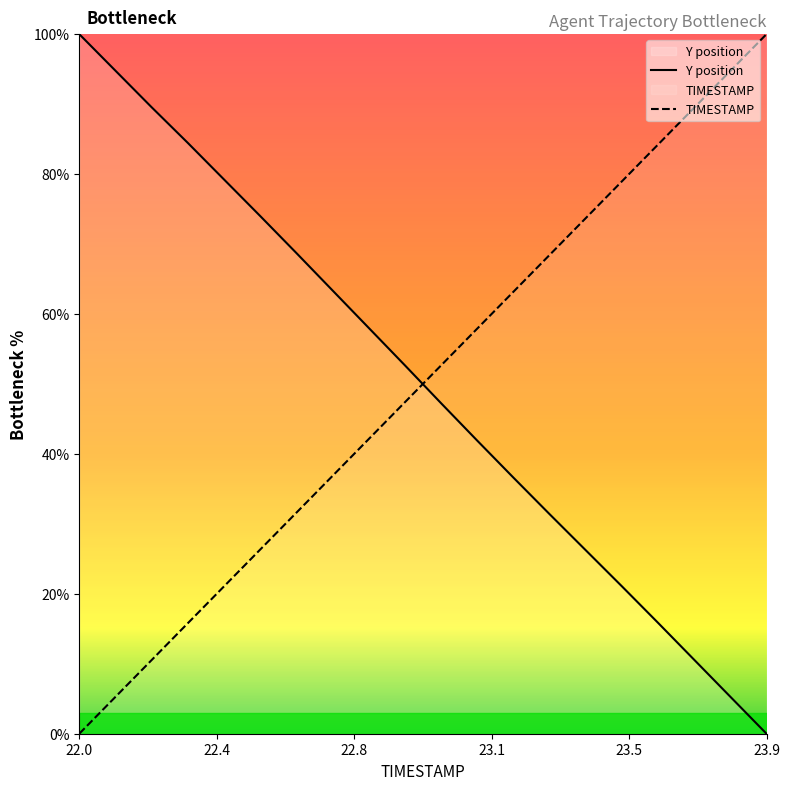

Is it true that Y equals 52.7 at 22.9?

True